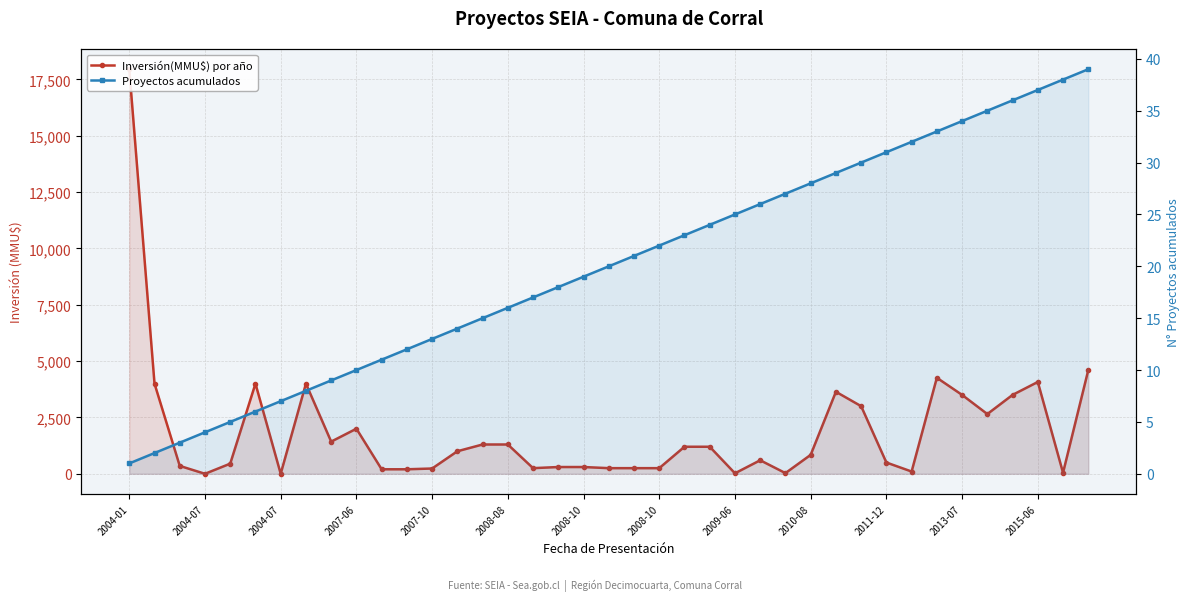

What is the sum of all Inversión(MMU$) por año values?

73771